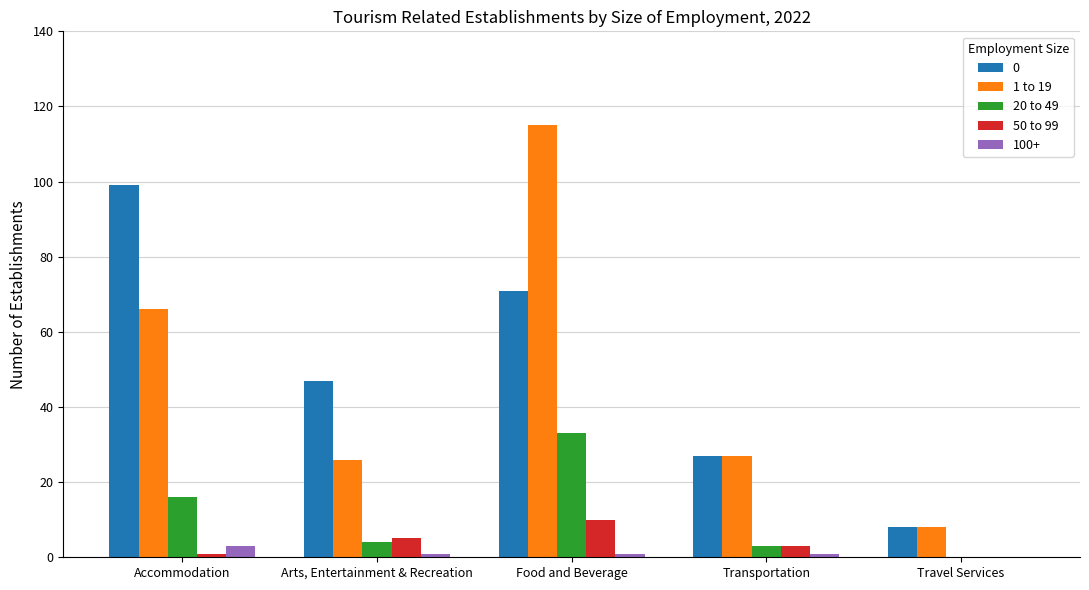

What is the approximate value of 1 to 19 at Travel Services?

8